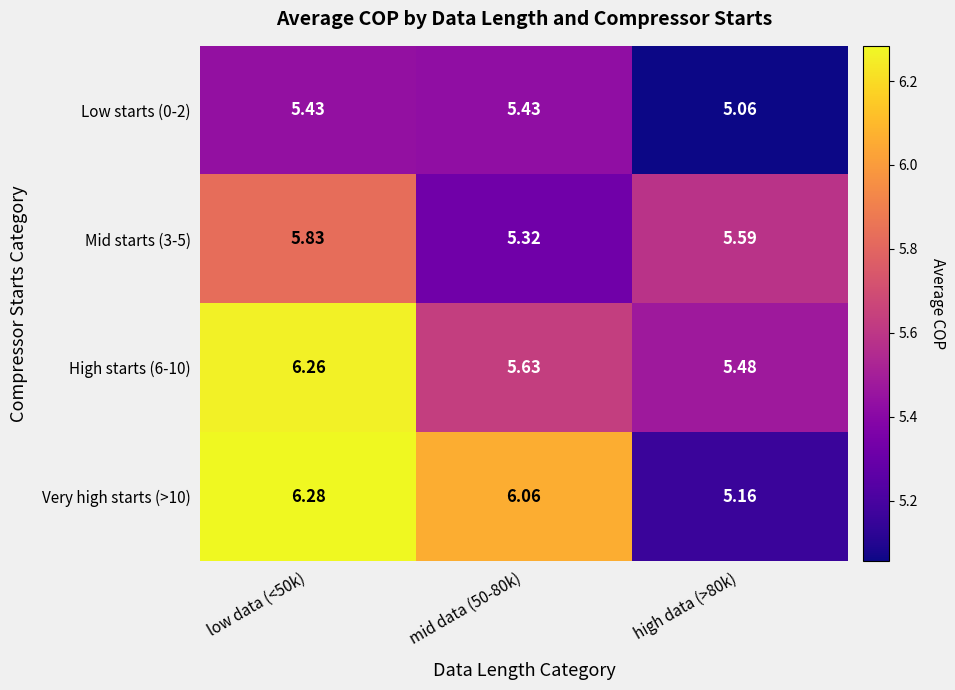

Count the number of categories in the chart.

3